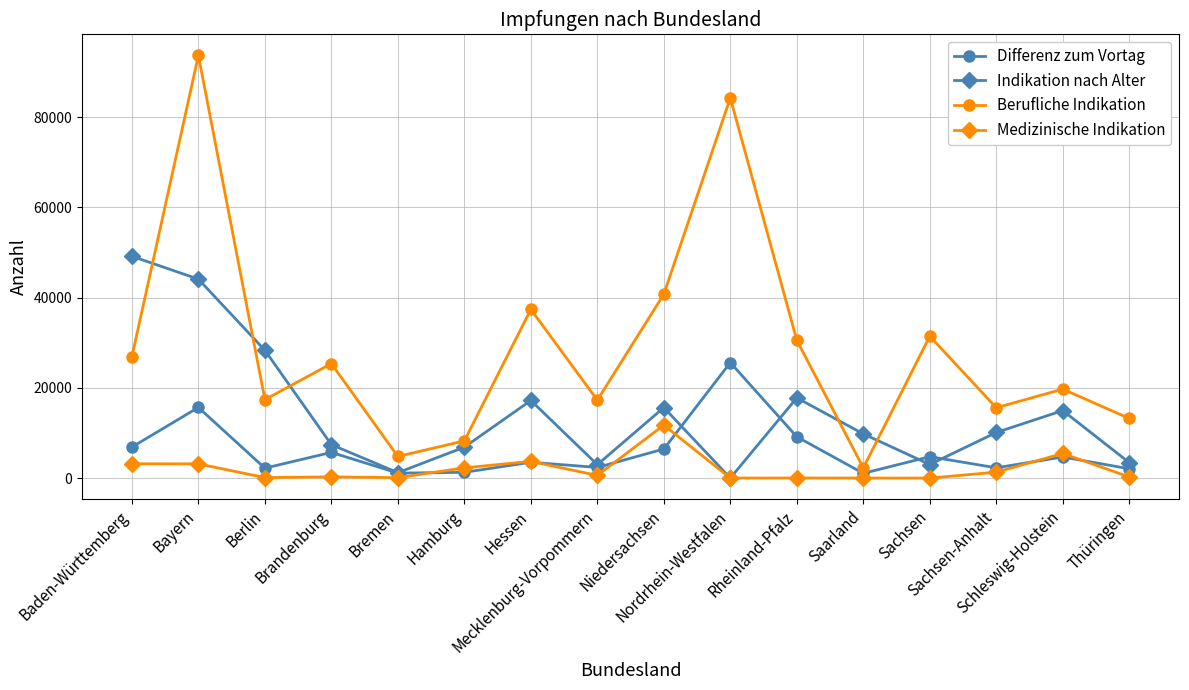

What is the difference between the highest and lowest values at Saarland?

9796